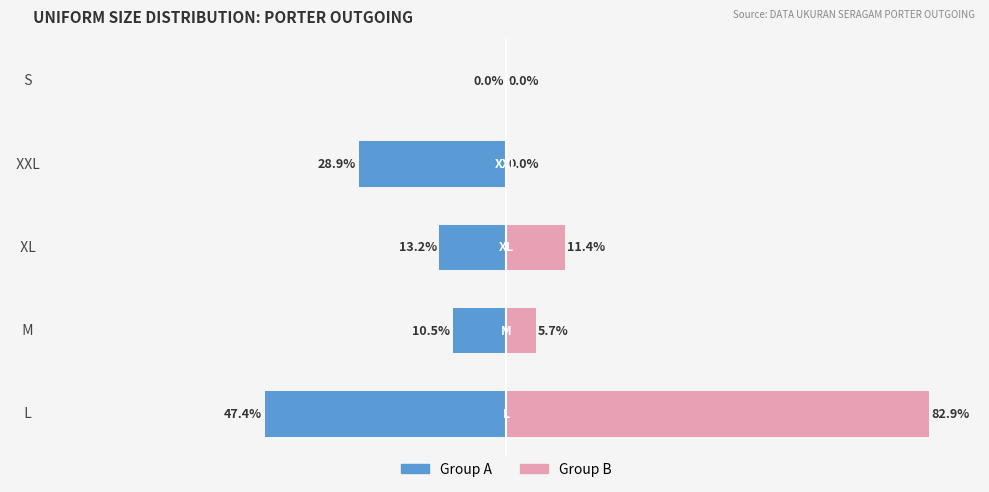

Which series has the largest total across all categories?

Group B